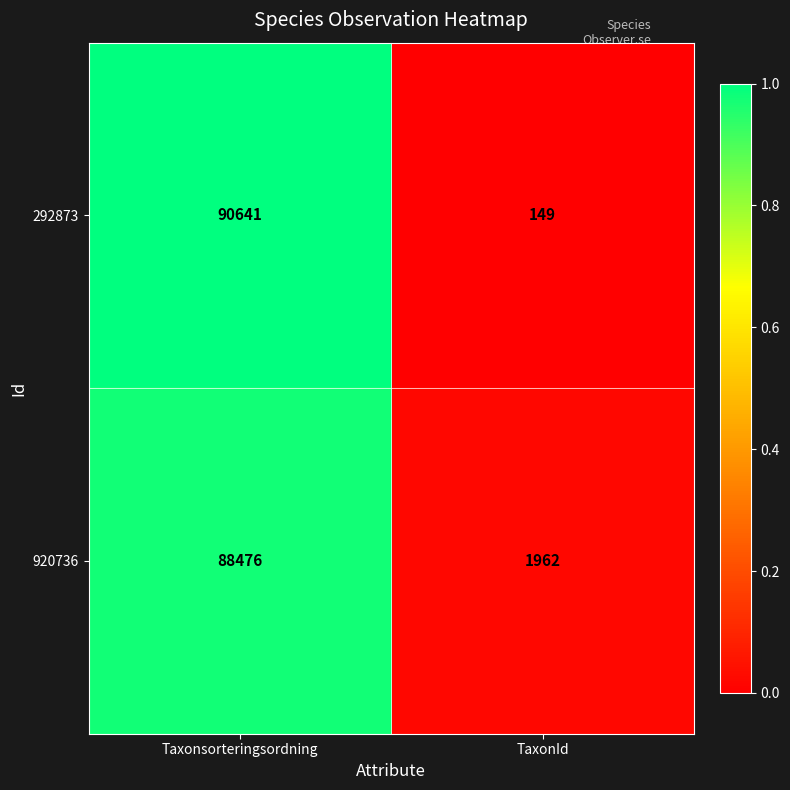

Which series has the largest total across all categories?

292873